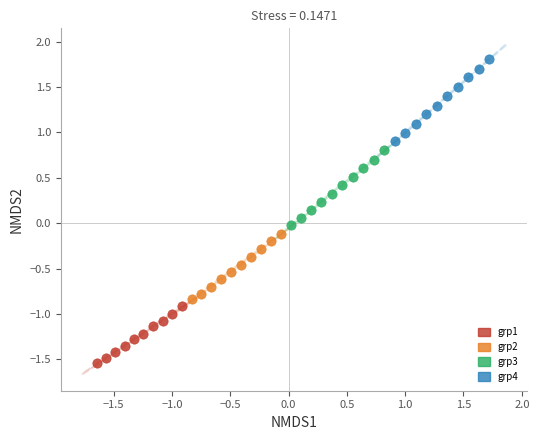

Which series has the largest Y range (max minus min)?

grp4